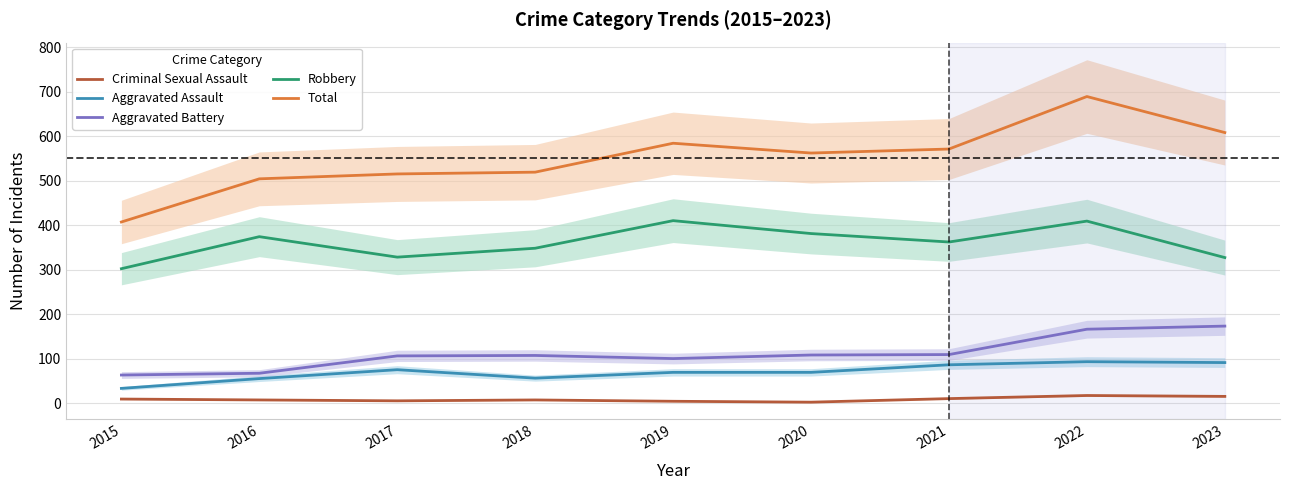

Rank the series by their maximum value, from lowest to highest.

Criminal Sexual Assault, Aggravated Assault, Aggravated Battery, Robbery, Total